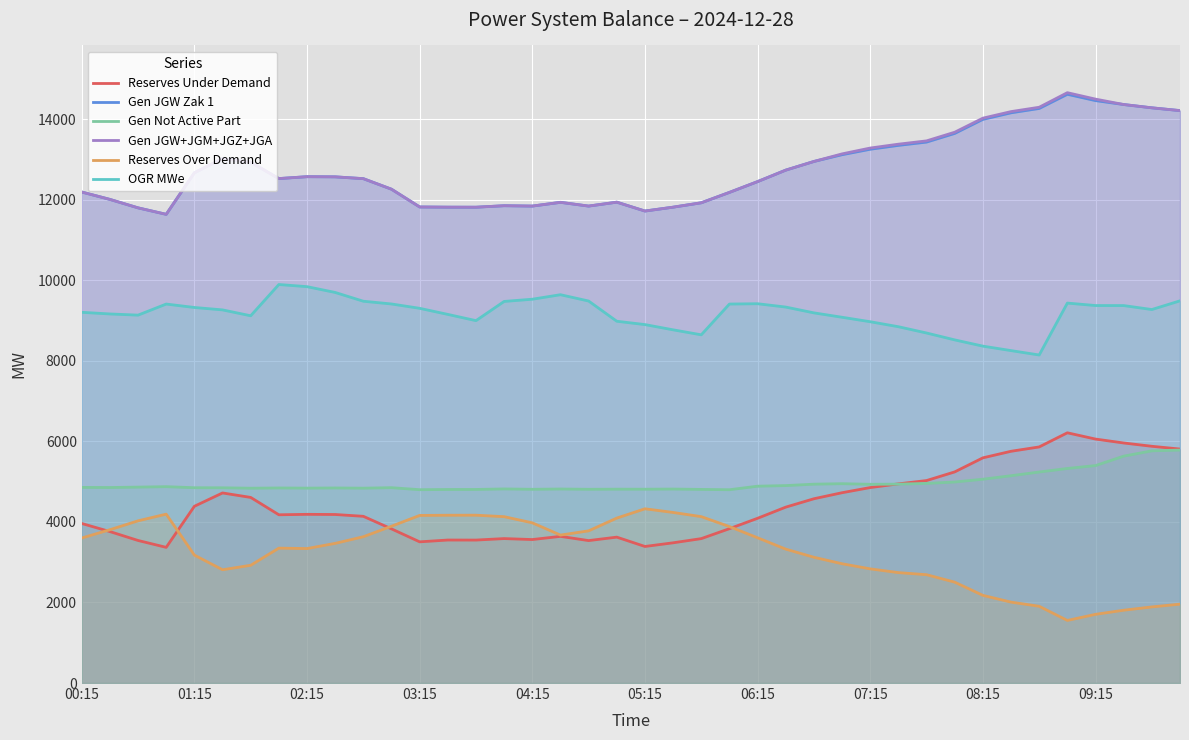

What is the greatest value displayed?

14660